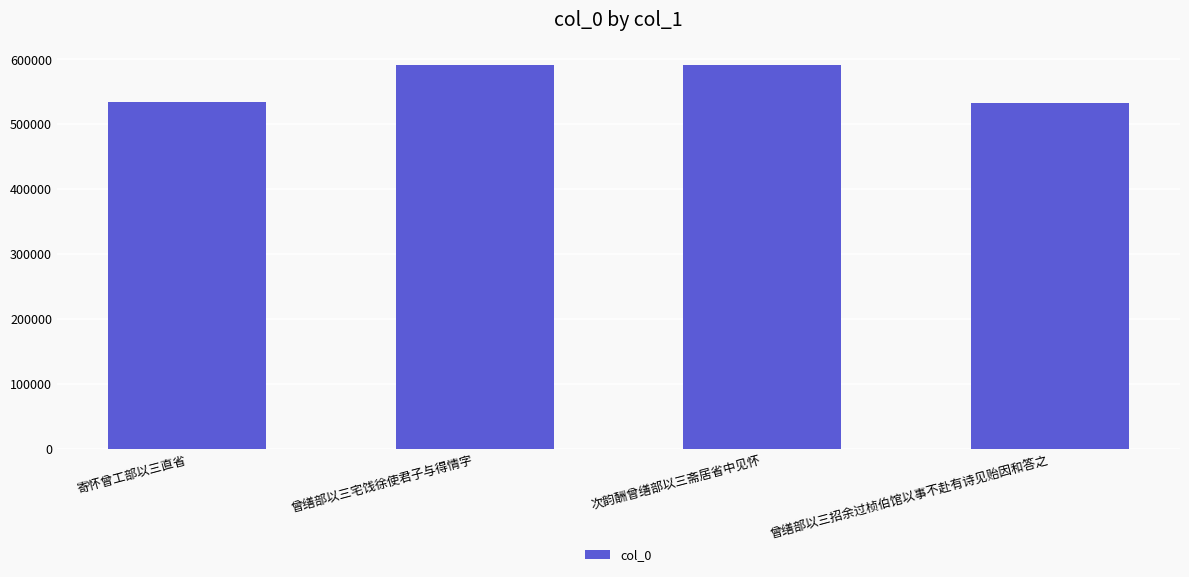

How many data points are less than 591994?

2